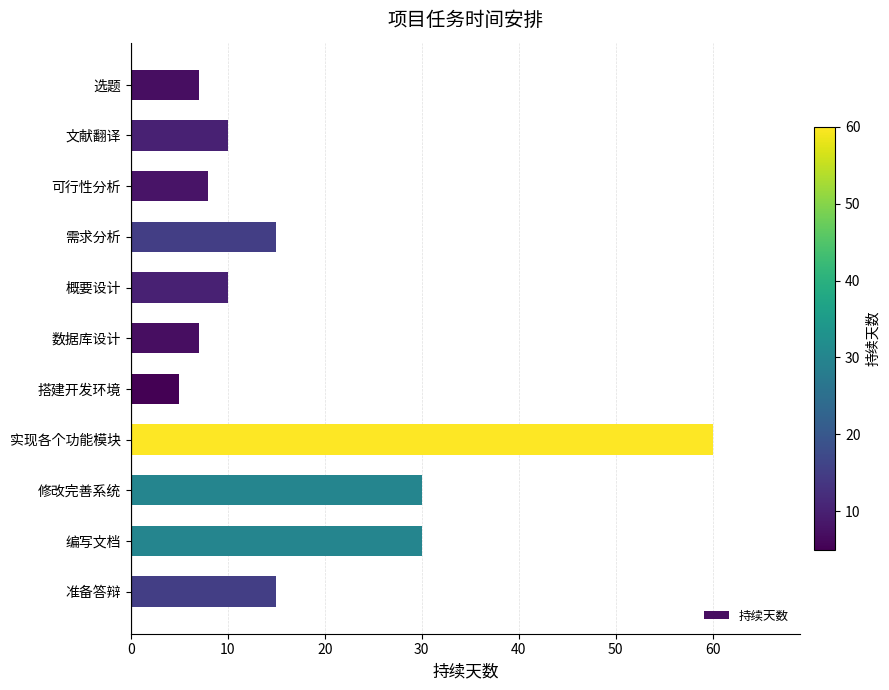

What is the minimum value shown in the chart?

5